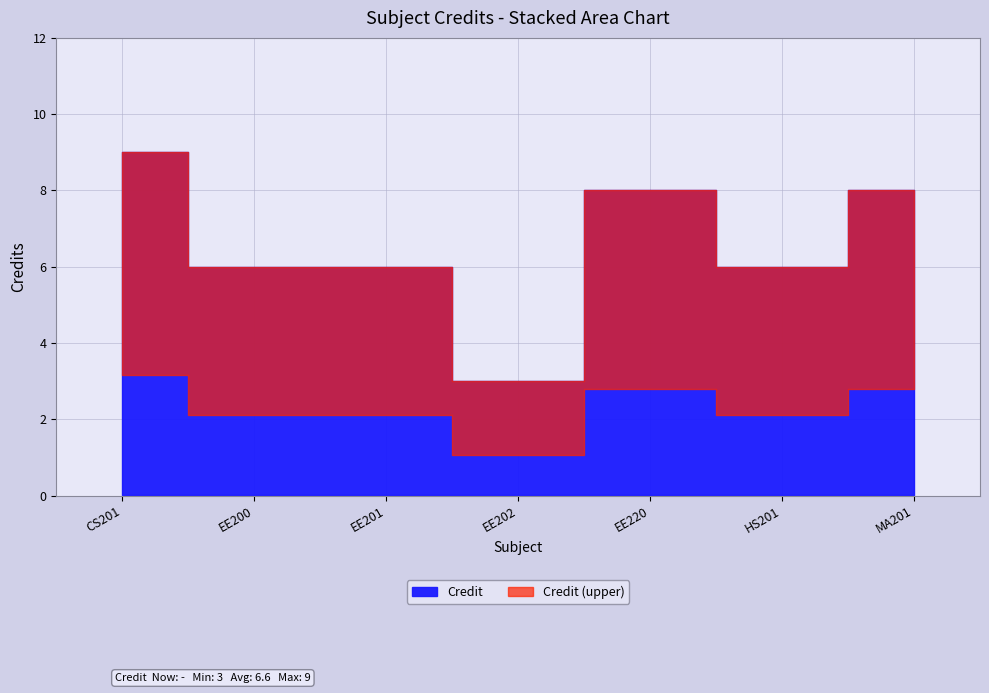

List the labels in order of value, smallest first.

EE202, EE200, EE201, HS201, EE220, MA201, CS201